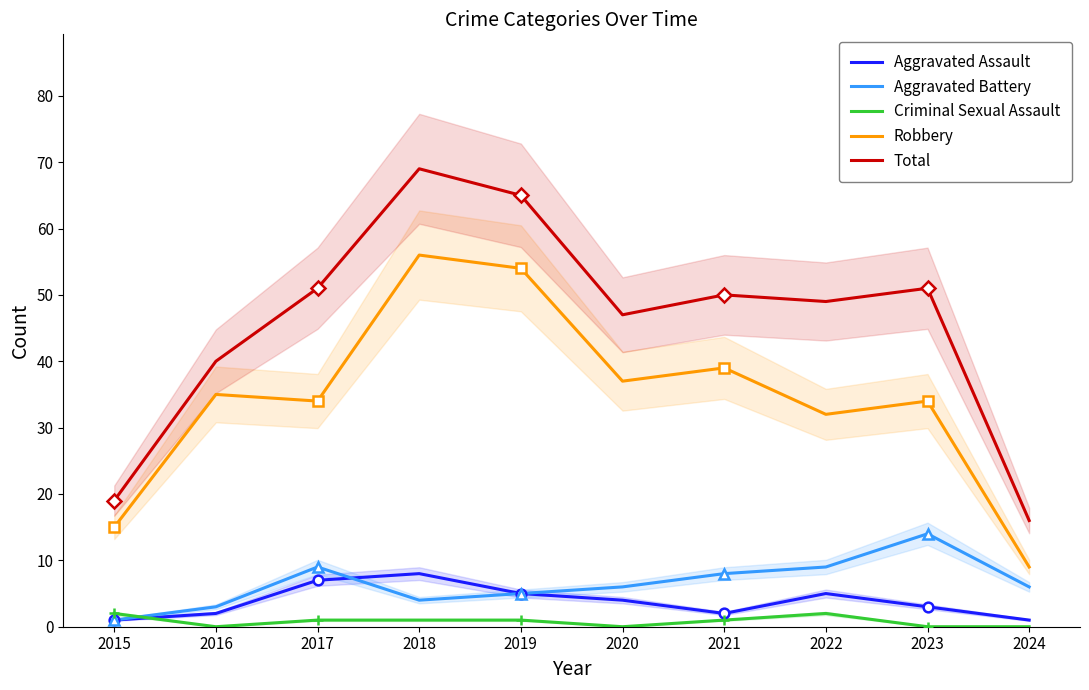

Which series changed the most between 2016 and 2019?

Total